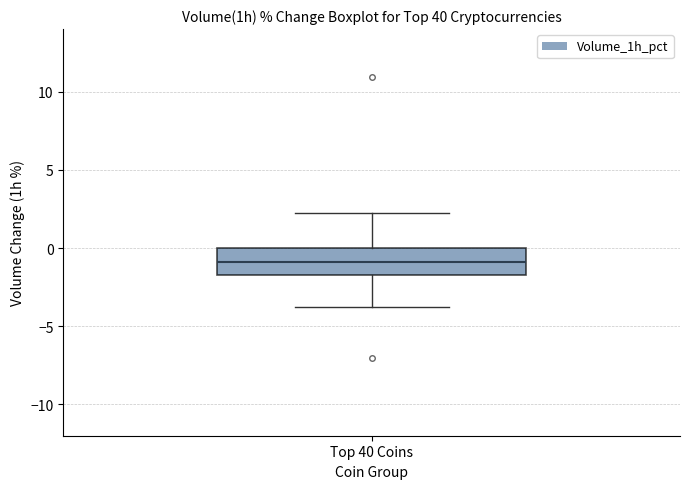

Transcribe this box plot: give where the median line is, the range the box spans, and where the two whiskers end, as read against the y-axis. The values are not printed on the chart, so give them approximately, as read against the axis.

median -1.0, box -2.0 to 0.0, whiskers -3.5 to 2.5